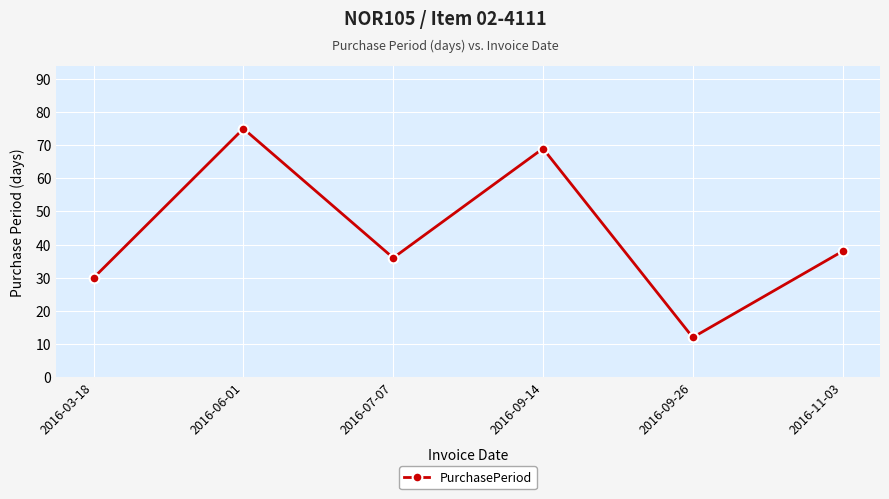

The chart shows a value of 36 at 2016-07-07. True or false?

True